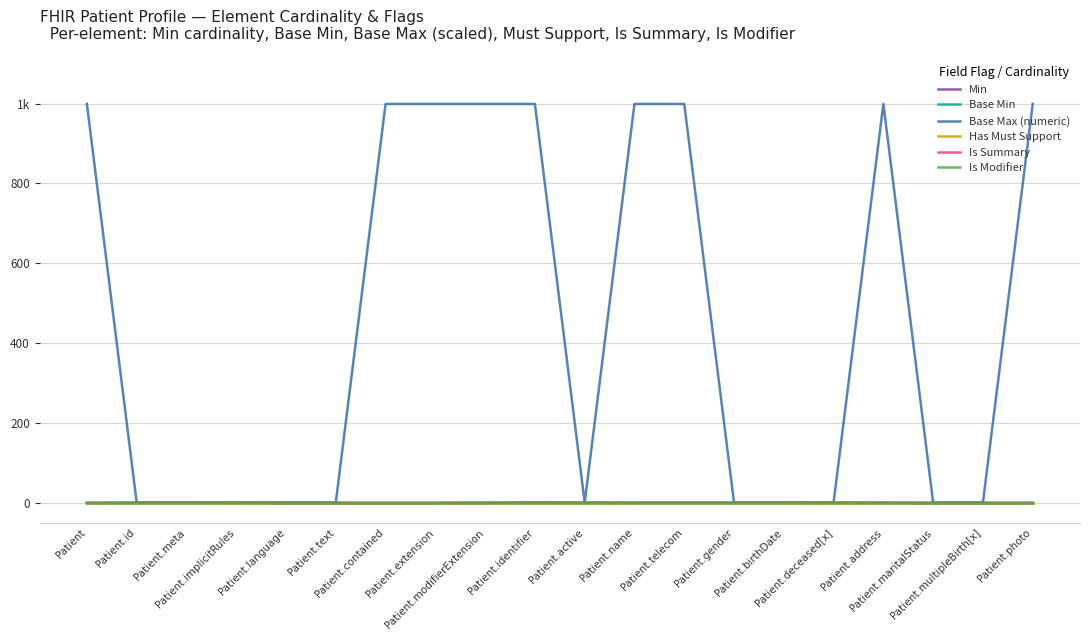

At which category does the chart reach its peak across all series?

Patient